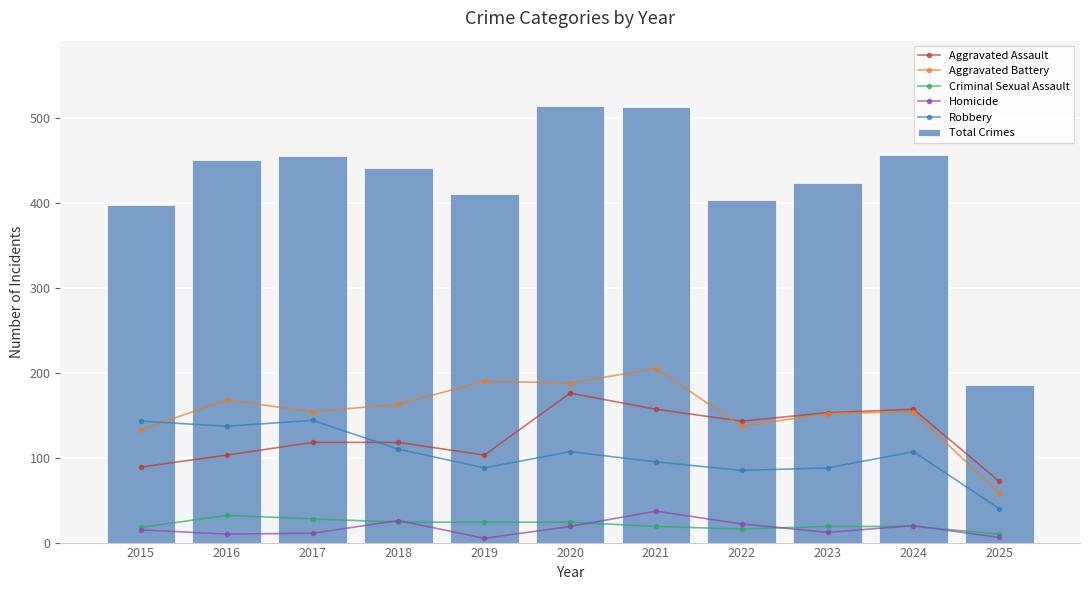

Which label corresponds to the largest value in the chart?

2020